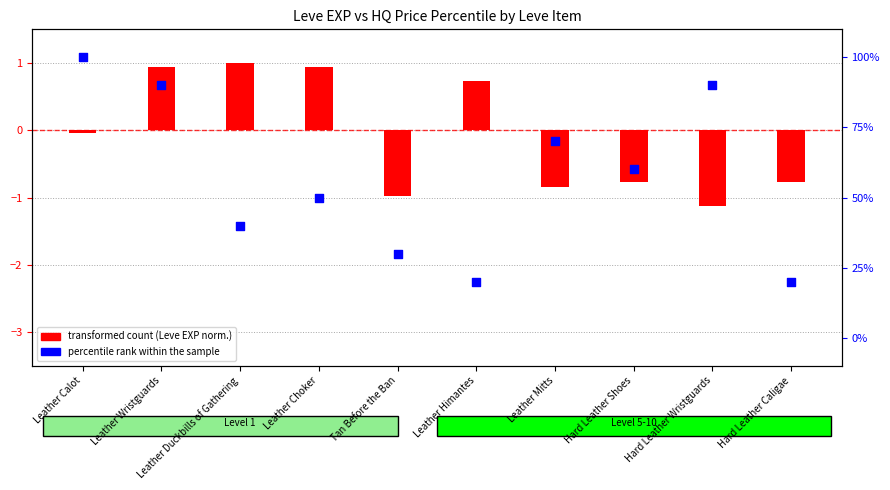

At which category is the sum across all series the highest?

Leather Calot